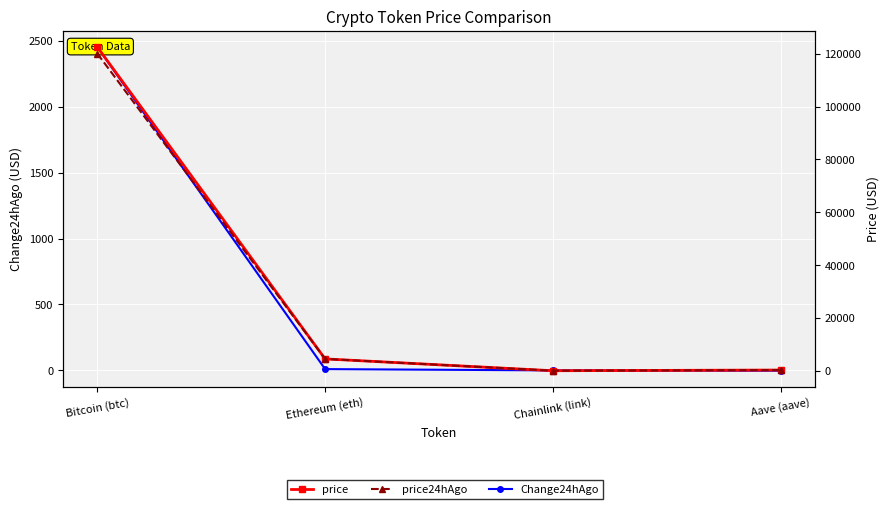

Reading left to right, transcribe all the data shown in this chart.

Change24hAgo: 2453.0	9.5	-0.4	-2.9
price: 122530.0	4500.1	22.2	286.7
price24hAgo: 120077.0	4490.6	22.6	289.6